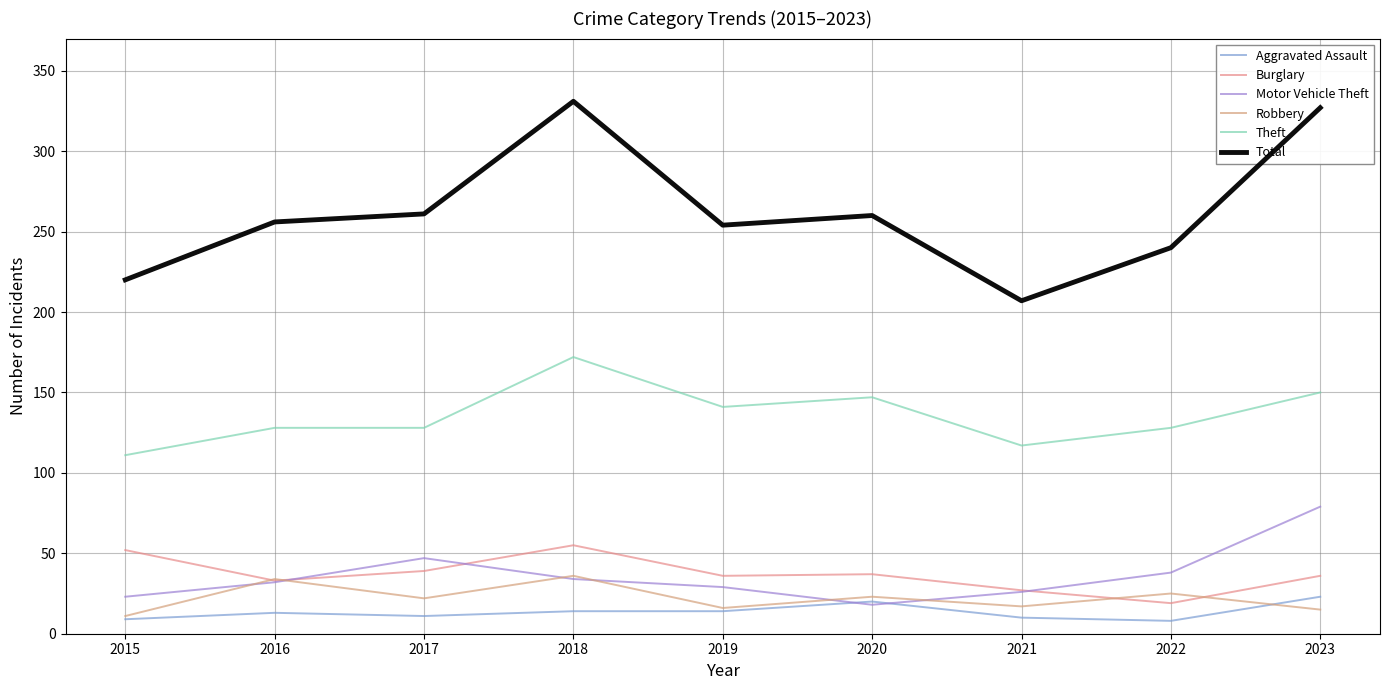

Does the chart display data point markers on the line(s)?

No